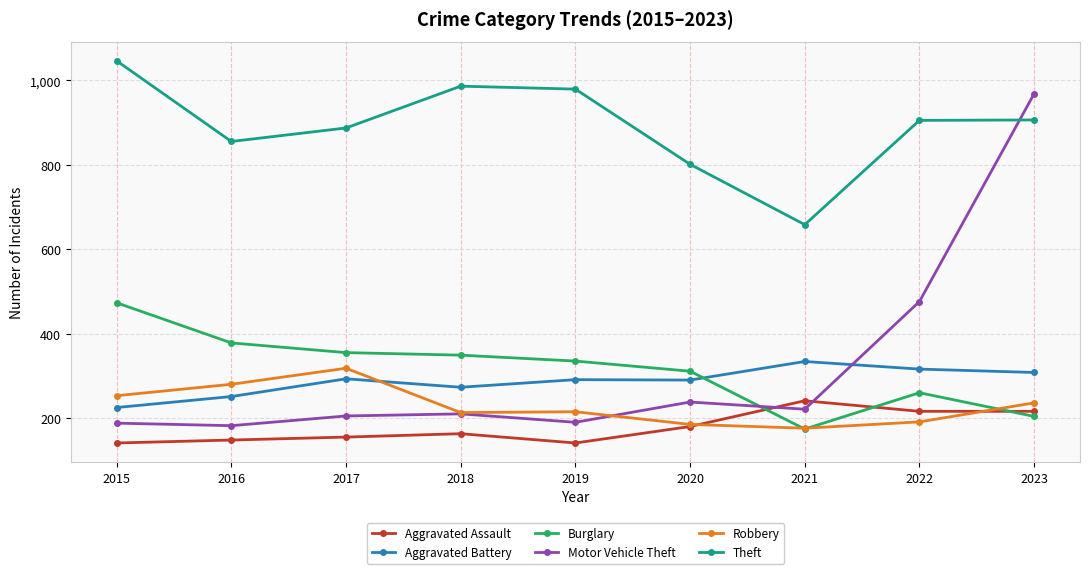

What is the value of the Aggravated Battery point at the 7th from the left?

334